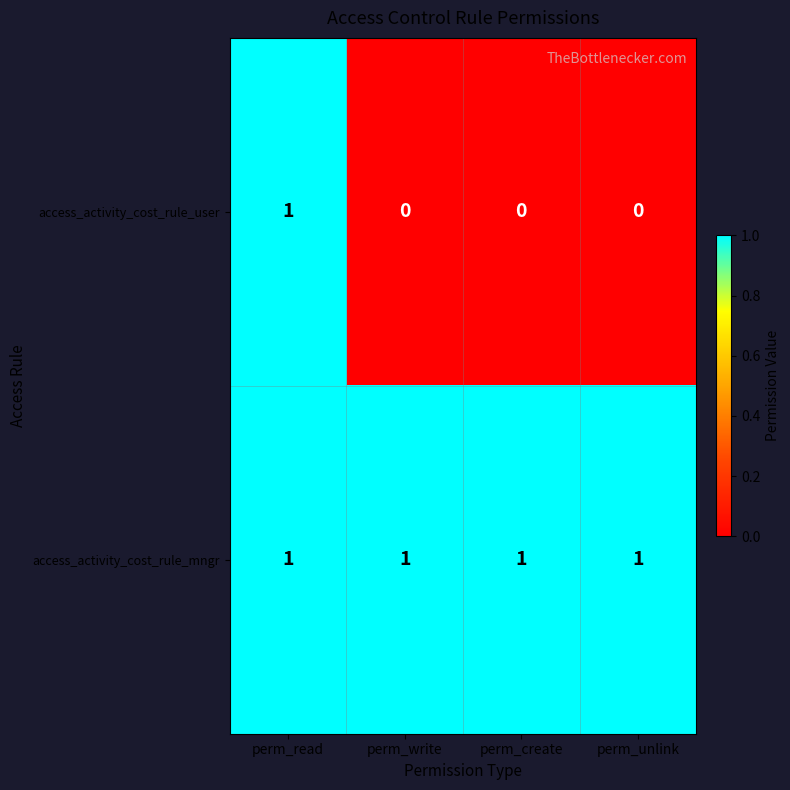

How many access_activity_cost_rule_user values are between 0 and 1?

4